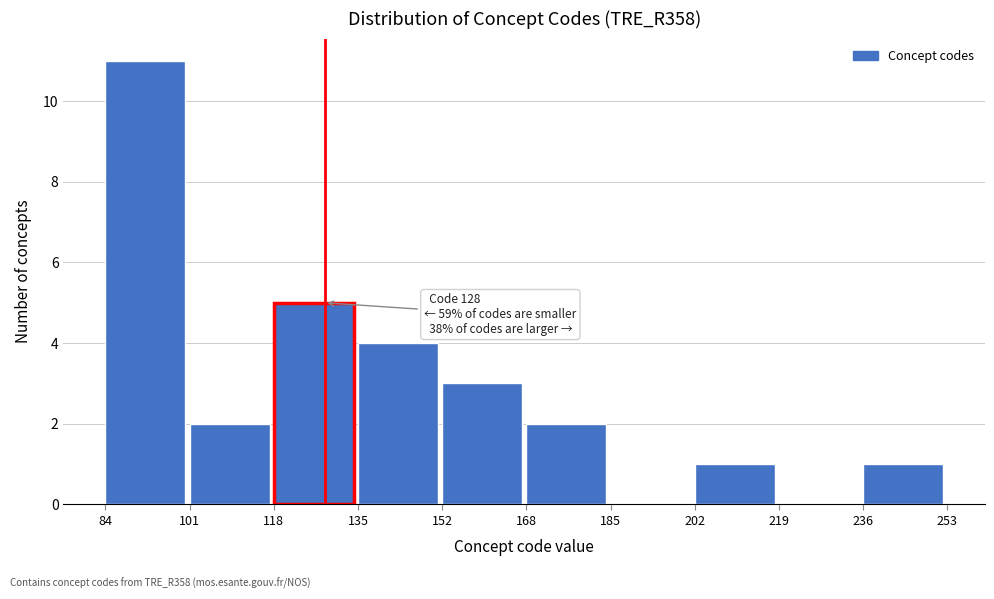

Which range on the x-axis has the tallest bar?

84 to 101